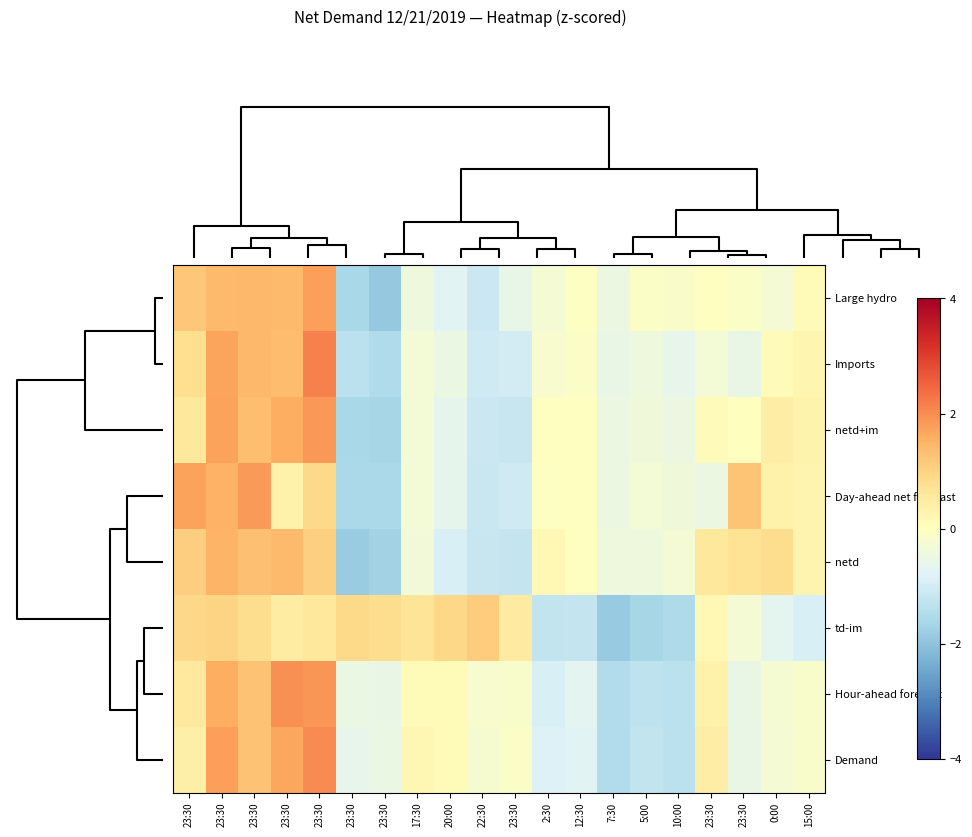

Reading right to left, transcribe all the data shown in this chart.

Large hydro: 15:00=0.1	0:00=-0.3	23:30=-0.1	23:30=-0.0	10:00=-0.1	5:00=-0.1	7:30=-0.5	12:30=-0.0	2:30=-0.3	23:30=-0.6	22:30=-1.1	20:00=-0.7	17:30=-0.4	23:30=-1.9	23:30=-1.6	23:30=1.8	23:30=1.4	23:30=1.4	23:30=1.4	23:30=1.2
Imports: 15:00=0.2	0:00=0.1	23:30=-0.6	23:30=-0.3	10:00=-0.6	5:00=-0.4	7:30=-0.6	12:30=-0.1	2:30=-0.2	23:30=-1.0	22:30=-1.0	20:00=-0.5	17:30=-0.3	23:30=-1.5	23:30=-1.3	23:30=2.1	23:30=1.4	23:30=1.4	23:30=1.7	23:30=0.8
netd+im: 15:00=0.3	0:00=0.4	23:30=0.0	23:30=0.1	10:00=-0.5	5:00=-0.4	7:30=-0.5	12:30=-0.0	2:30=-0.0	23:30=-1.2	22:30=-1.1	20:00=-0.7	17:30=-0.3	23:30=-1.6	23:30=-1.6	23:30=1.9	23:30=1.6	23:30=1.3	23:30=1.7	23:30=0.6
Day-ahead net forecast: 15:00=0.3	0:00=0.3	23:30=1.2	23:30=-0.5	10:00=-0.4	5:00=-0.3	7:30=-0.5	12:30=-0.0	2:30=-0.1	23:30=-1.0	22:30=-1.1	20:00=-0.6	17:30=-0.3	23:30=-1.6	23:30=-1.6	23:30=0.9	23:30=0.3	23:30=1.8	23:30=1.5	23:30=1.7
netd: 15:00=0.3	0:00=0.8	23:30=0.7	23:30=0.6	10:00=-0.3	5:00=-0.4	7:30=-0.4	12:30=0.0	2:30=0.2	23:30=-1.2	22:30=-1.2	20:00=-0.9	17:30=-0.4	23:30=-1.7	23:30=-1.8	23:30=1.1	23:30=1.4	23:30=1.3	23:30=1.5	23:30=1.1
td-im: 15:00=-0.9	0:00=-0.7	23:30=-0.3	23:30=0.2	10:00=-1.5	5:00=-1.7	7:30=-1.9	12:30=-1.2	2:30=-1.2	23:30=0.5	22:30=1.1	20:00=0.9	17:30=0.7	23:30=0.8	23:30=0.9	23:30=0.6	23:30=0.5	23:30=0.8	23:30=1.0	23:30=0.9
Hour-ahead forecast: 15:00=-0.2	0:00=-0.3	23:30=-0.6	23:30=0.4	10:00=-1.3	5:00=-1.3	7:30=-1.5	12:30=-0.7	2:30=-0.9	23:30=-0.2	22:30=-0.2	20:00=0.1	17:30=0.1	23:30=-0.6	23:30=-0.5	23:30=1.9	23:30=1.9	23:30=1.3	23:30=1.6	23:30=0.5
Demand: 15:00=-0.2	0:00=-0.3	23:30=-0.5	23:30=0.4	10:00=-1.3	5:00=-1.2	7:30=-1.5	12:30=-0.7	2:30=-0.8	23:30=-0.1	22:30=-0.2	20:00=0.1	17:30=0.2	23:30=-0.5	23:30=-0.6	23:30=2.0	23:30=1.7	23:30=1.3	23:30=1.8	23:30=0.4